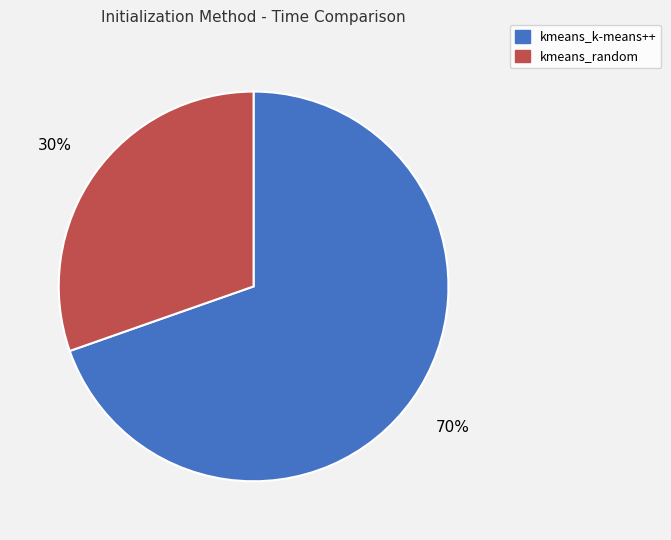

Which category accounts for the majority?

kmeans_k-means++